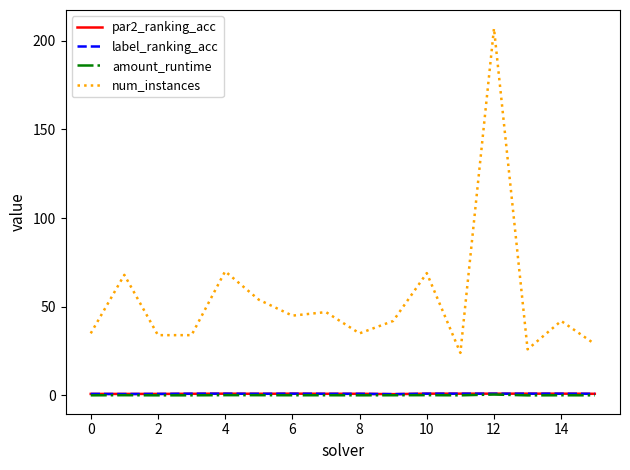

True or false: par2_ranking_acc and num_instances cross at least once.

False